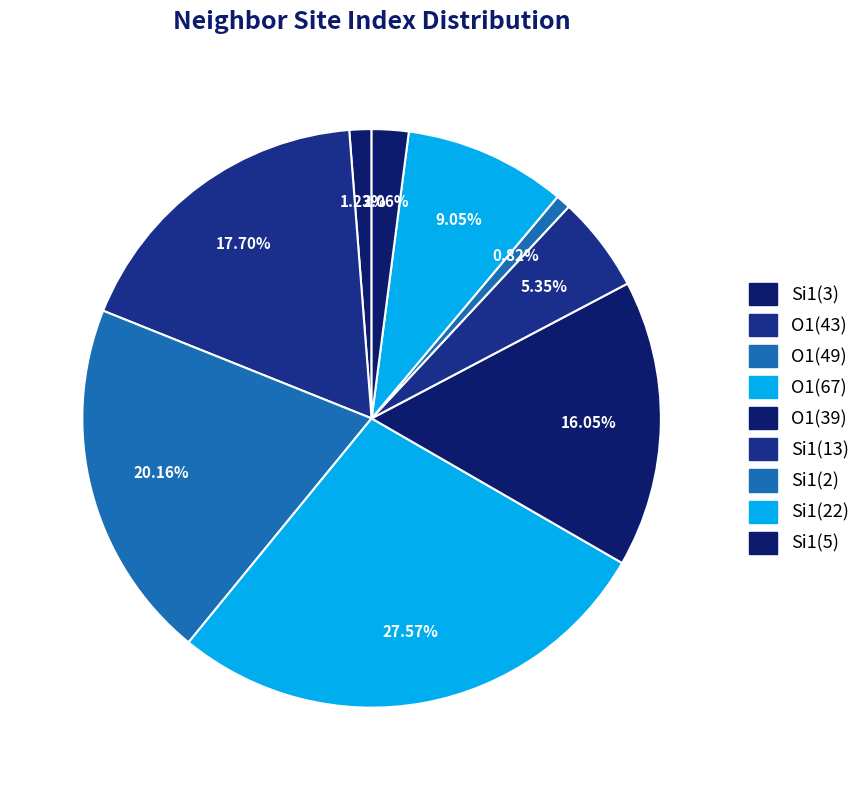

Count the number of slices in the pie.

9